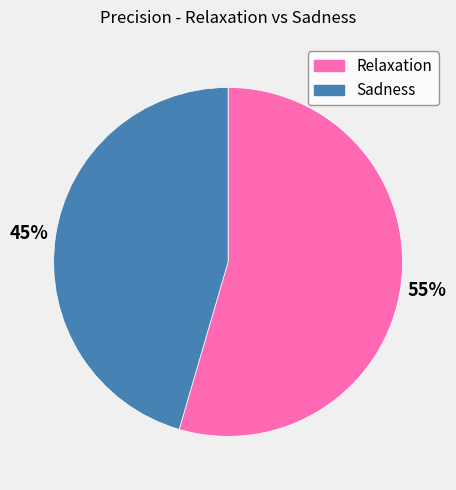

Is the sum of Relaxation and Sadness greater than half?

Yes